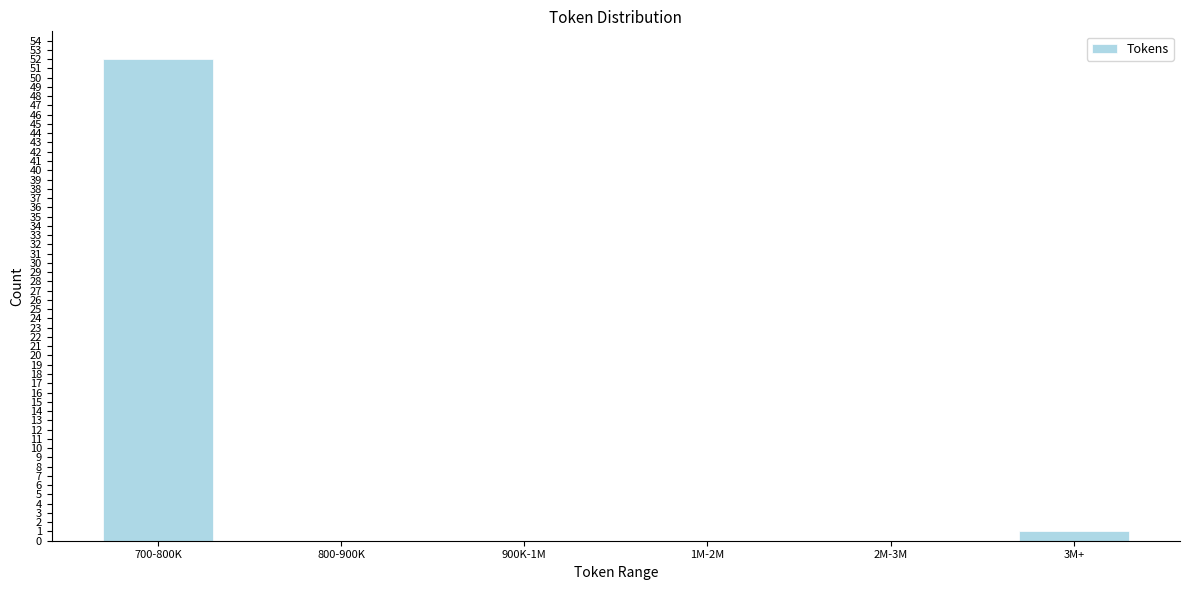

Reading right to left, extract all data points from this chart.

3M+=1	2M-3M=0	1M-2M=0	900K-1M=0	800-900K=0	700-800K=52